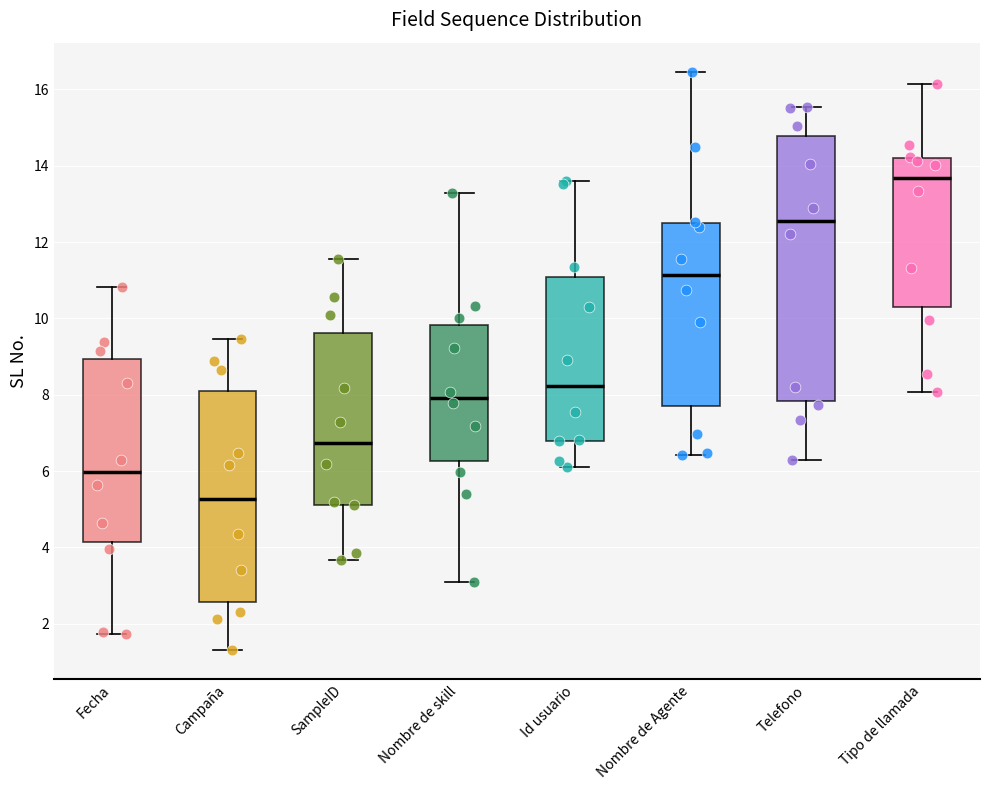

Reading left to right, transcribe this box plot: for each box, give where its median line is, the range the box spans, and where its two whiskers end, as read against the y-axis. The values are not printed on the chart, so give them approximately, as read against the axis.

Fecha: median 6.0, box 4.2 to 9.0, whiskers 1.8 to 10.8
Campaña: median 5.2, box 2.6 to 8.0, whiskers 1.4 to 9.4
SampleID: median 6.8, box 5.2 to 9.6, whiskers 3.6 to 11.6
Nombre de skill: median 8.0, box 6.2 to 9.8, whiskers 3.0 to 13.2
Id usuario: median 8.2, box 6.8 to 11.0, whiskers 6.2 to 13.6
Nombre de Agente: median 11.2, box 7.8 to 12.6, whiskers 6.4 to 16.4
Telefono: median 12.6, box 7.8 to 14.8, whiskers 6.2 to 15.6
Tipo de llamada: median 13.6, box 10.2 to 14.2, whiskers 8.0 to 16.2